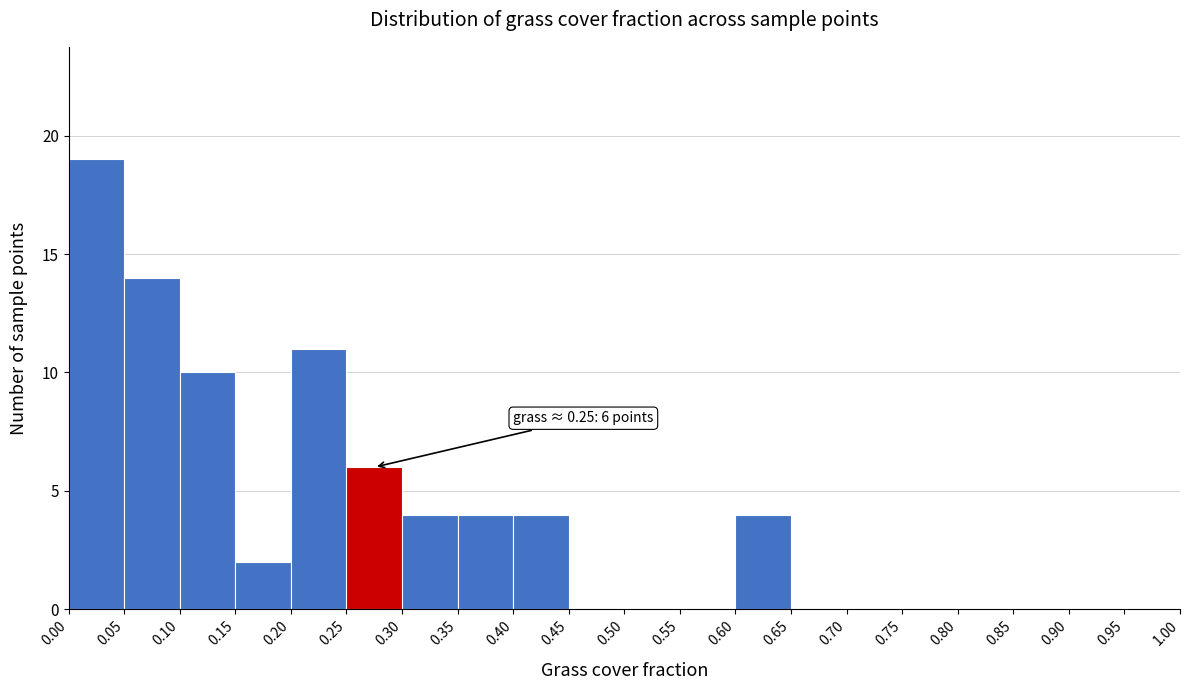

Over which range of the x-axis is the bar tallest?

0.00 to 0.05